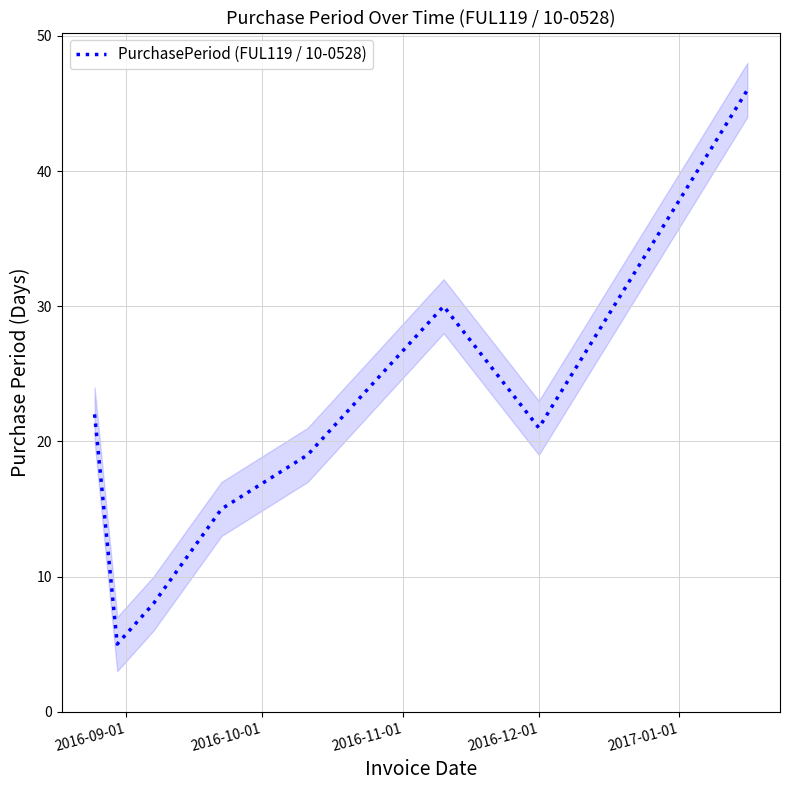

What is the minimum value shown in the chart?

5